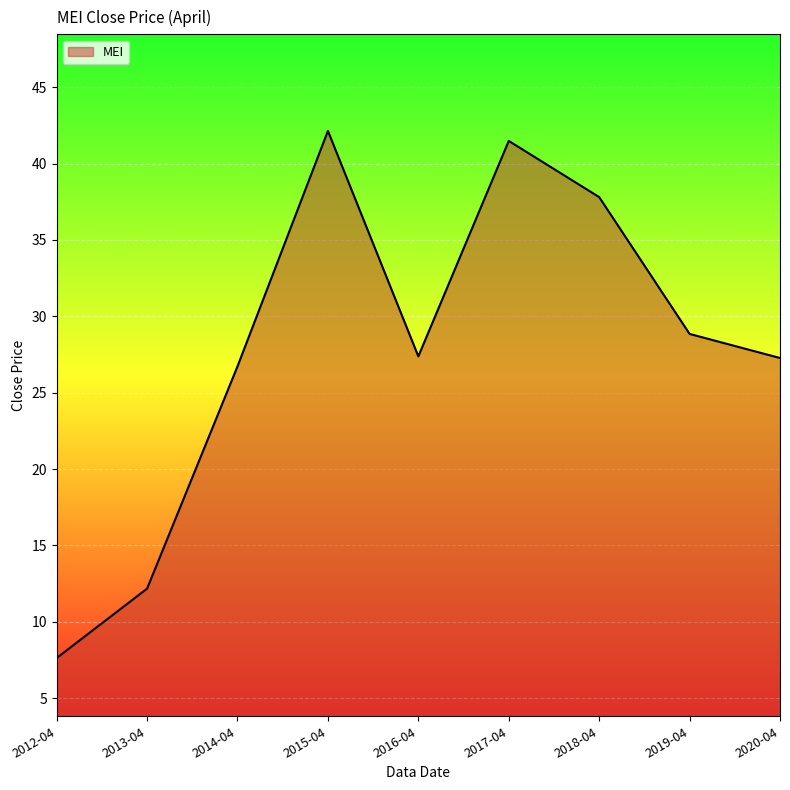

What position from the right is 2016-04?

5